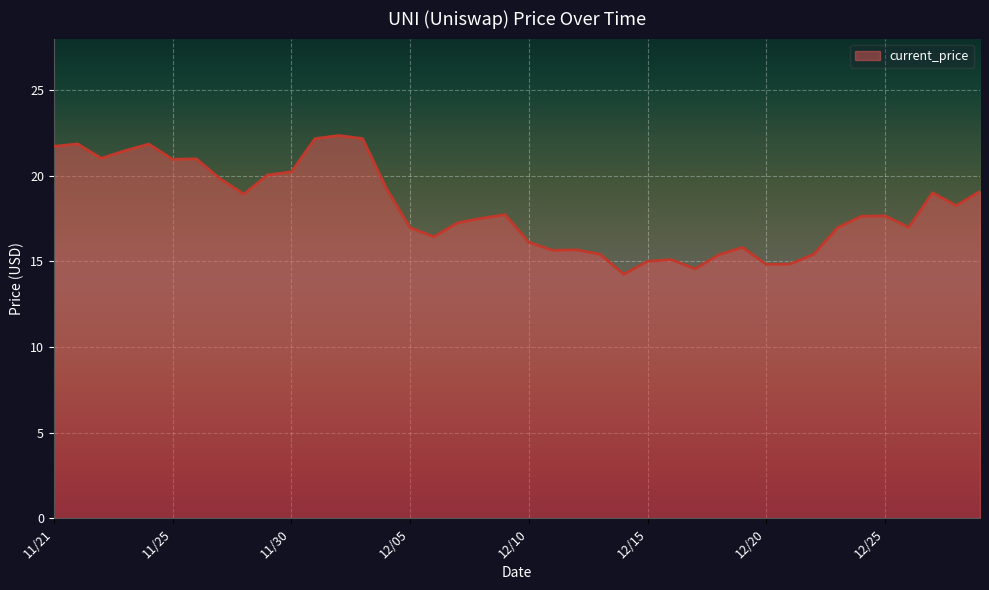

What is the difference between the maximum and minimum values?

8.1